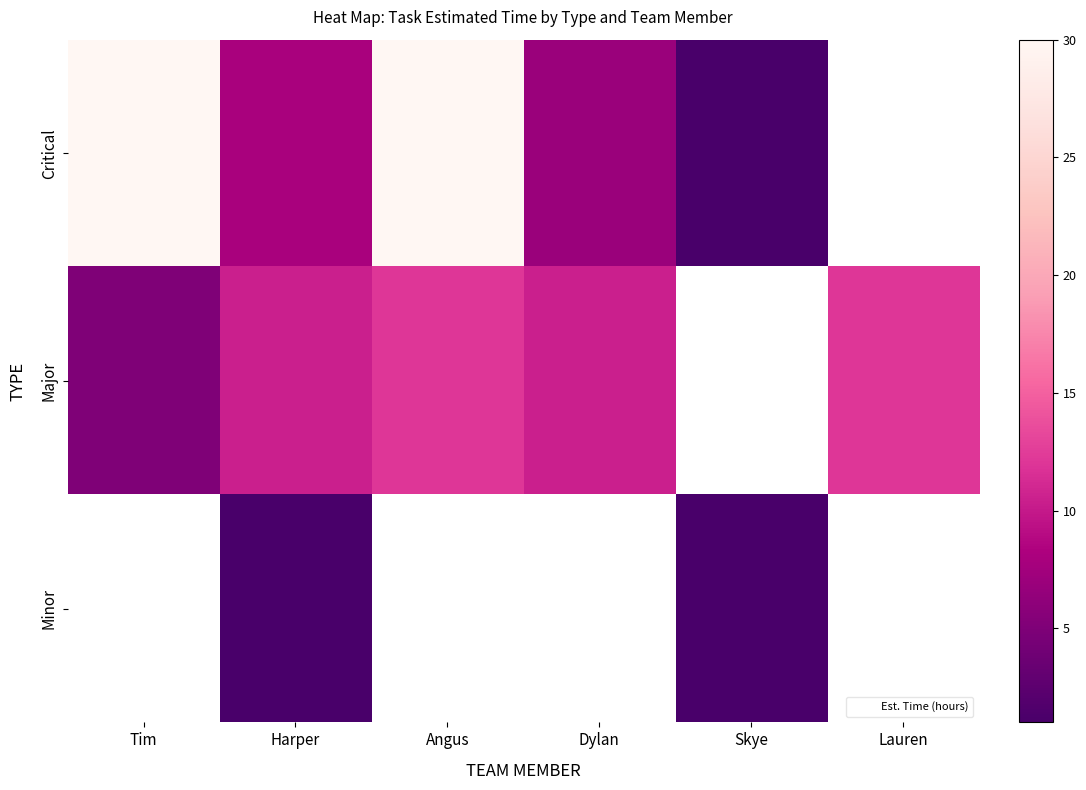

At which category does the chart reach its minimum across all series?

Skye